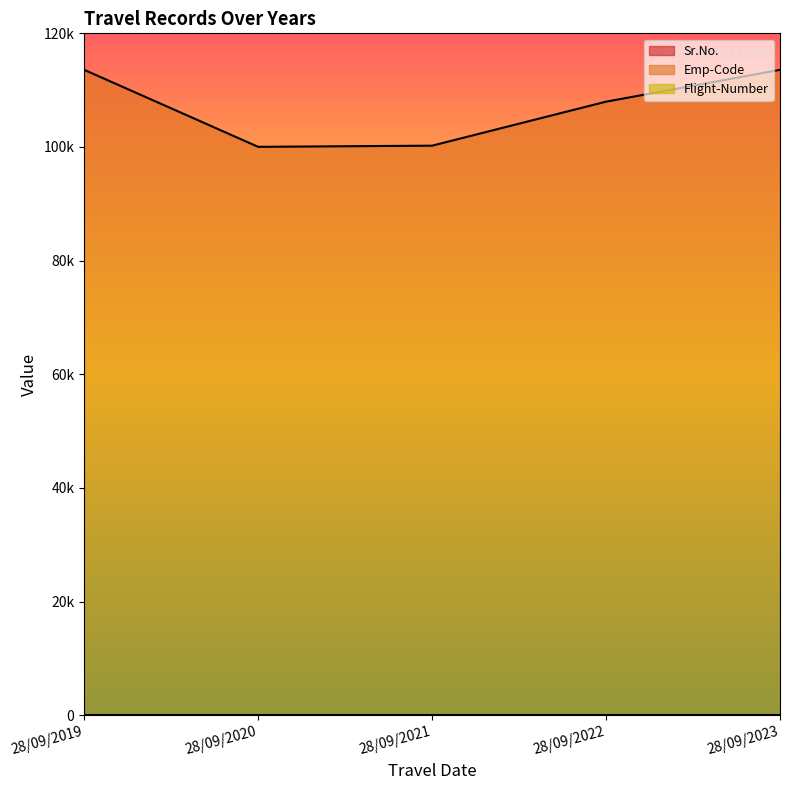

Where does the Sr.No. series first go above 3?

28/09/2022